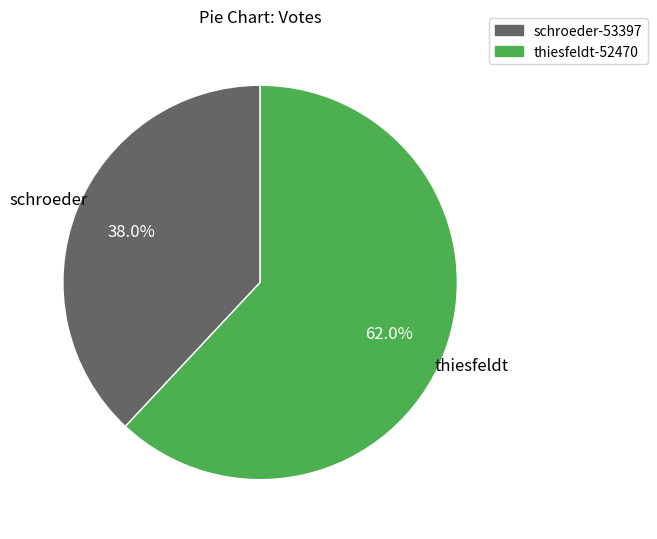

Which slice is the largest?

thiesfeldt-52470